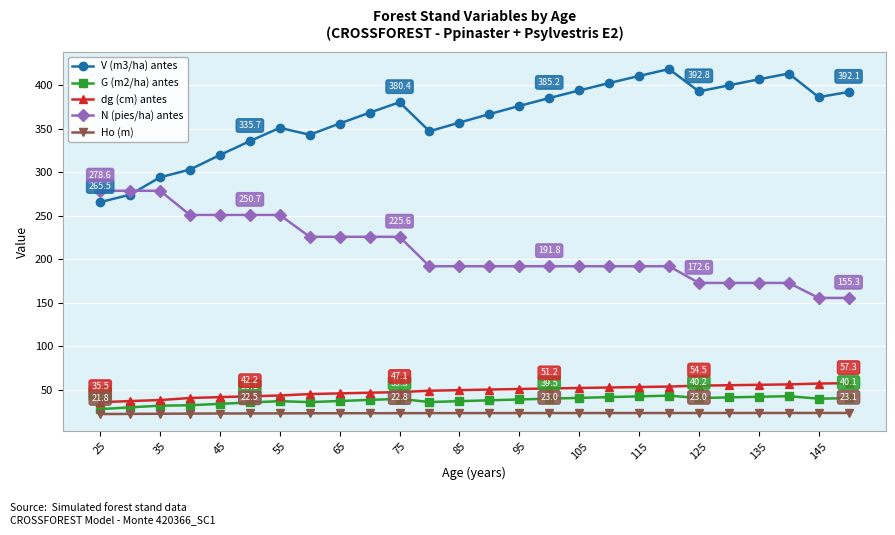

At how many categories does at least one series exceed 265?

26